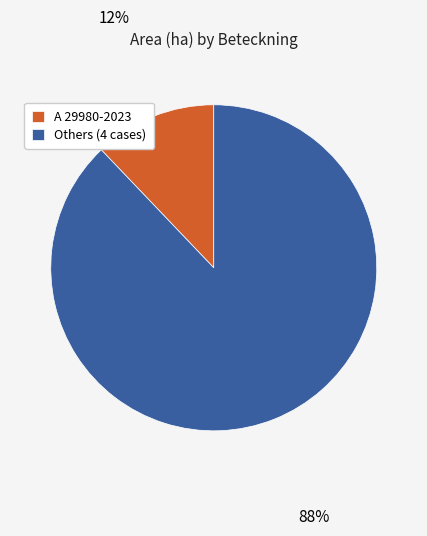

The Others (4 cases) slice represents 99% of the pie. True or false?

False